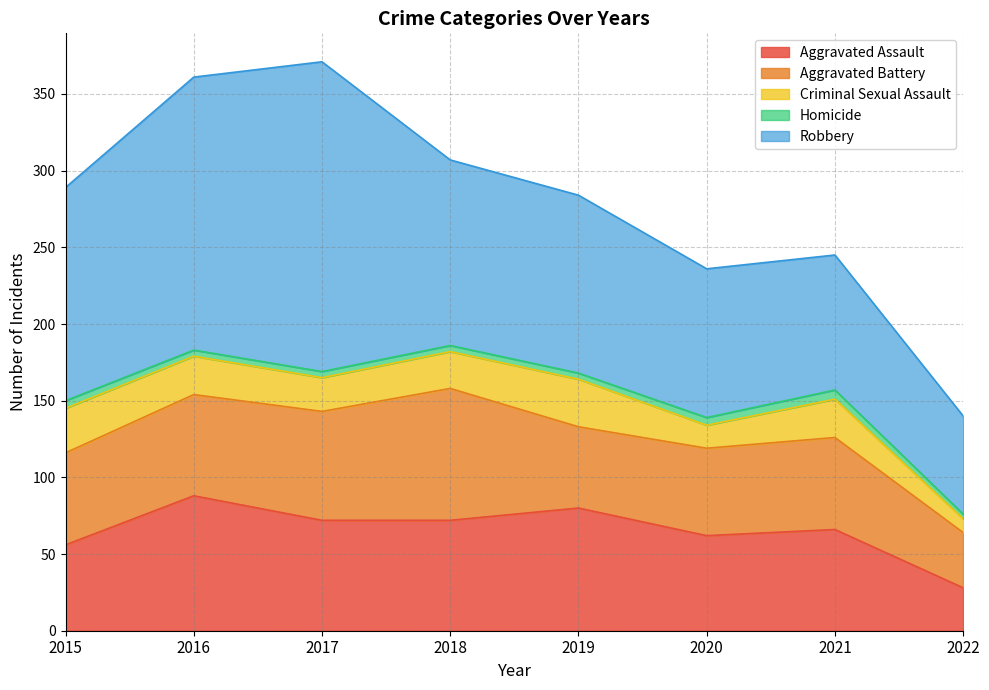

What is the difference between the maximum and minimum values in the Criminal Sexual Assault series?

22